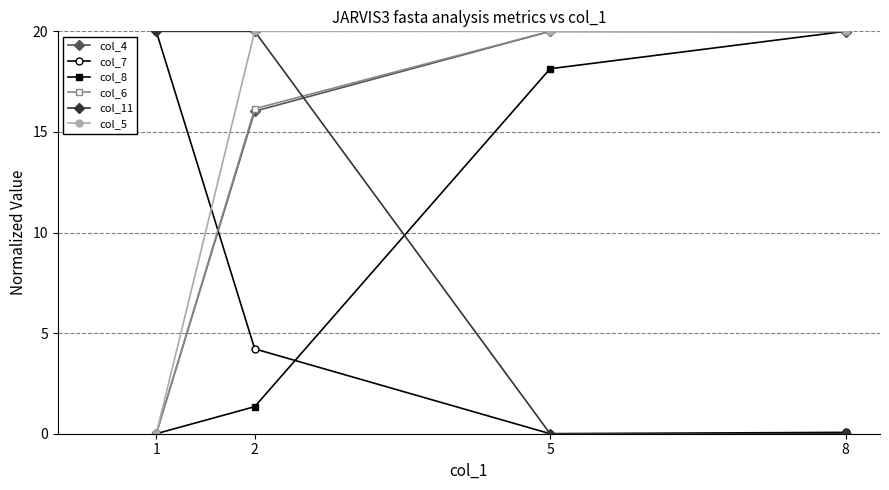

What is the average value of the col_5 series?

15.0